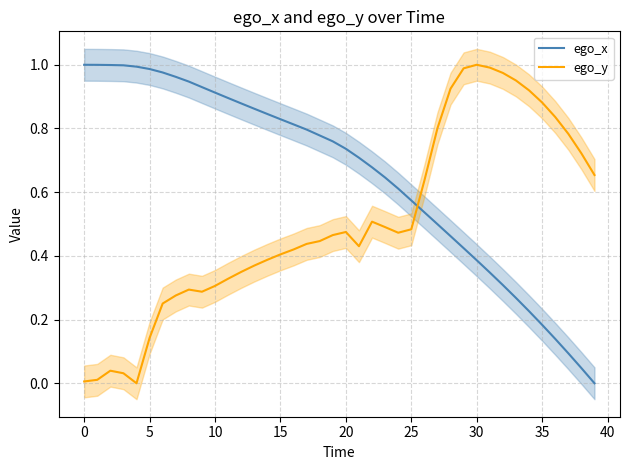

What is the average value of the ego_y series?

0.5